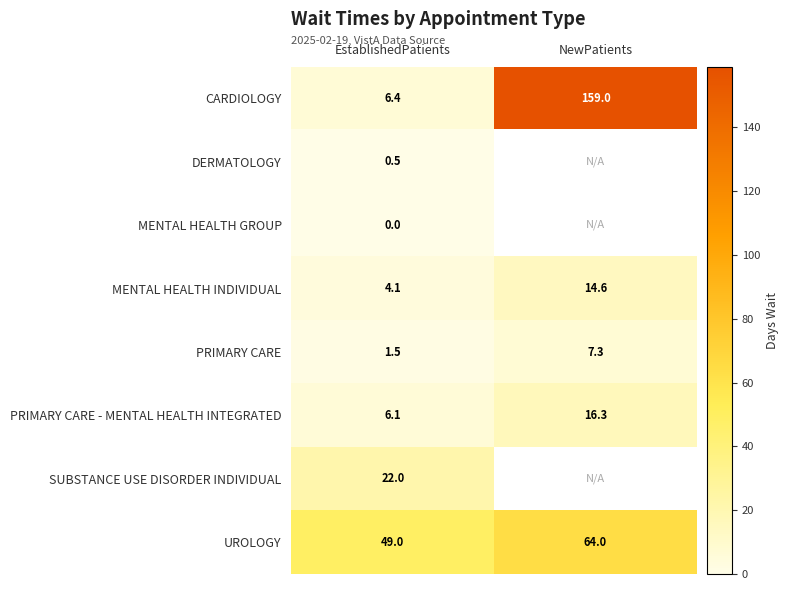

At which category does the chart reach its peak across all series?

NewPatients